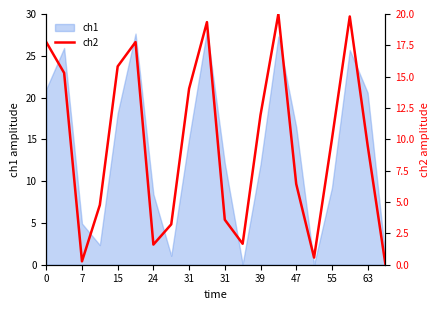

What is the ratio of the value at 55 to the value at 10?

3.9